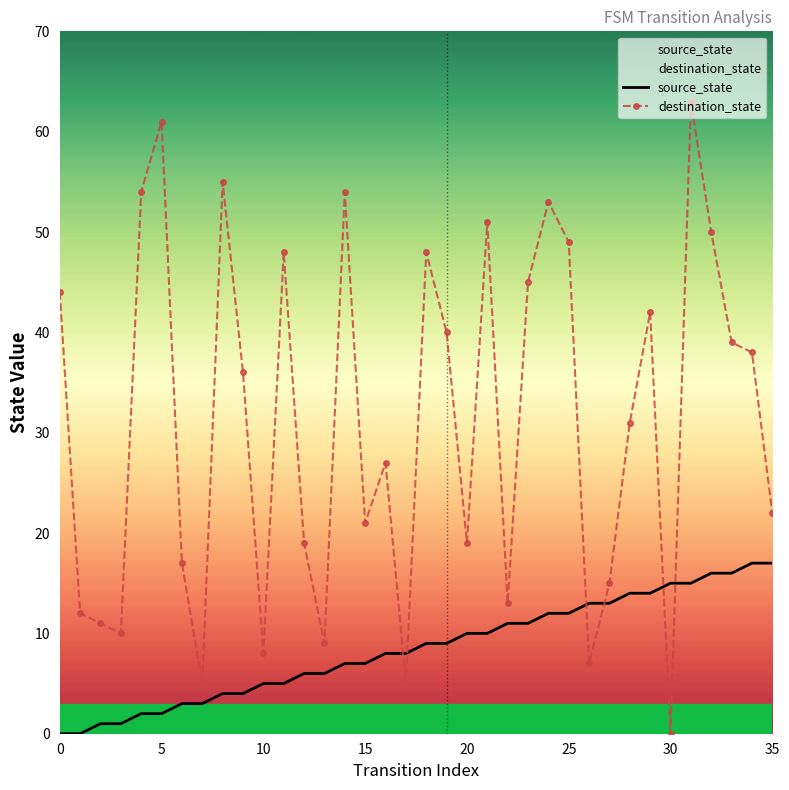

The source_state series shows 0 at 0. True or false?

True